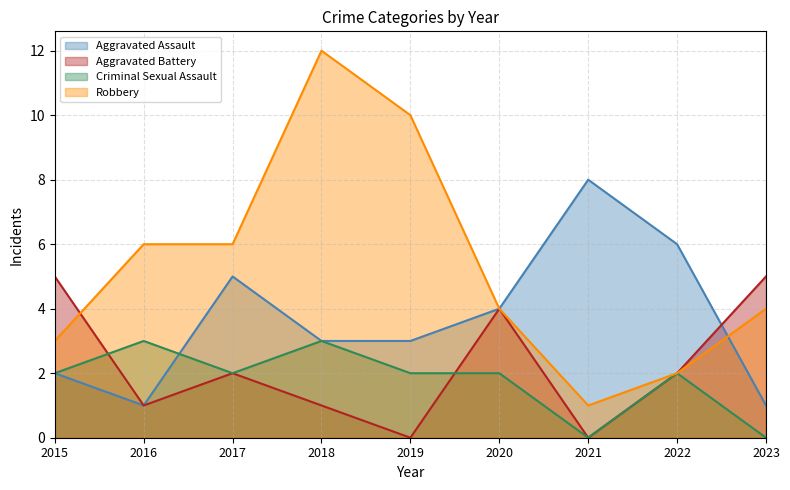

True or false: Criminal Sexual Assault and Aggravated Battery cross at least once.

True